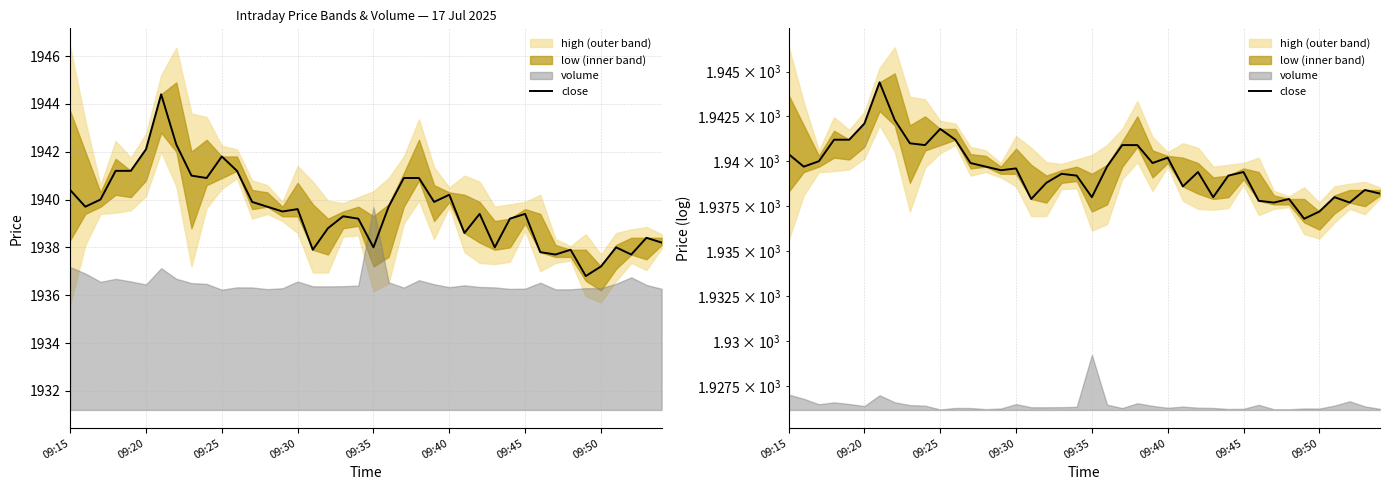

What is the change in value from 14 to 30?

-0.1